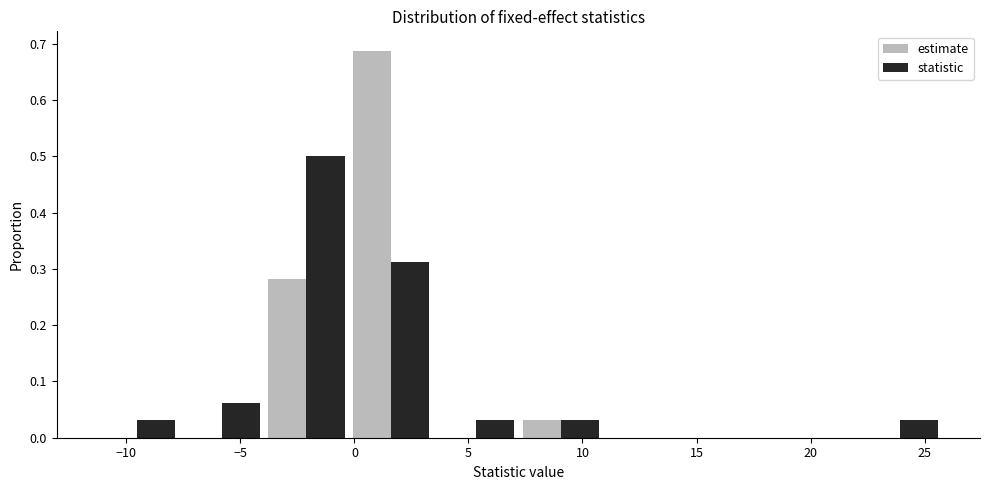

Reading left to right, list every range on the x-axis with the height of the bar of each series over it. Neither the bar edges nor the heights are printed on the chart, so give them approximately, as read against the axes.

-11.5 to -7.5: estimate=0	statistic=0.03
-7.5 to -4.0: estimate=0	statistic=0.06
-4.0 to -0.5: estimate=0.28	statistic=0.50
-0.5 to 3.5: estimate=0.69	statistic=0.31
3.5 to 7.0: estimate=0	statistic=0.03
7.0 to 11.0: estimate=0.03	statistic=0.03
11.0 to 14.5: estimate=0	statistic=0
14.5 to 18.5: estimate=0	statistic=0
18.5 to 22.0: estimate=0	statistic=0
22.0 to 26.0: estimate=0	statistic=0.03